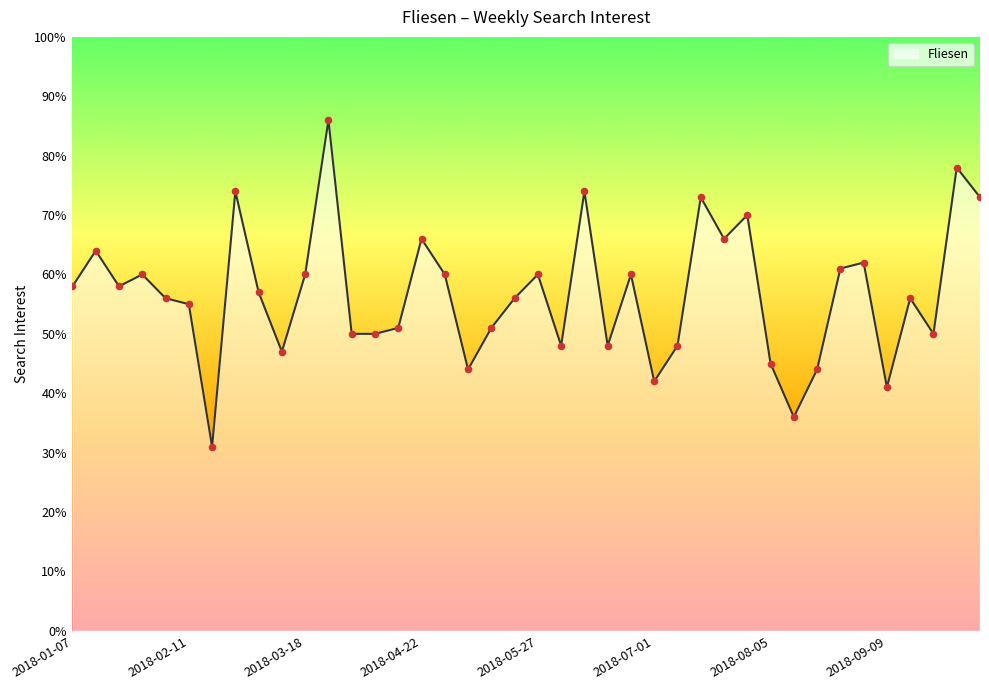

What is the difference between the maximum and minimum values?

55